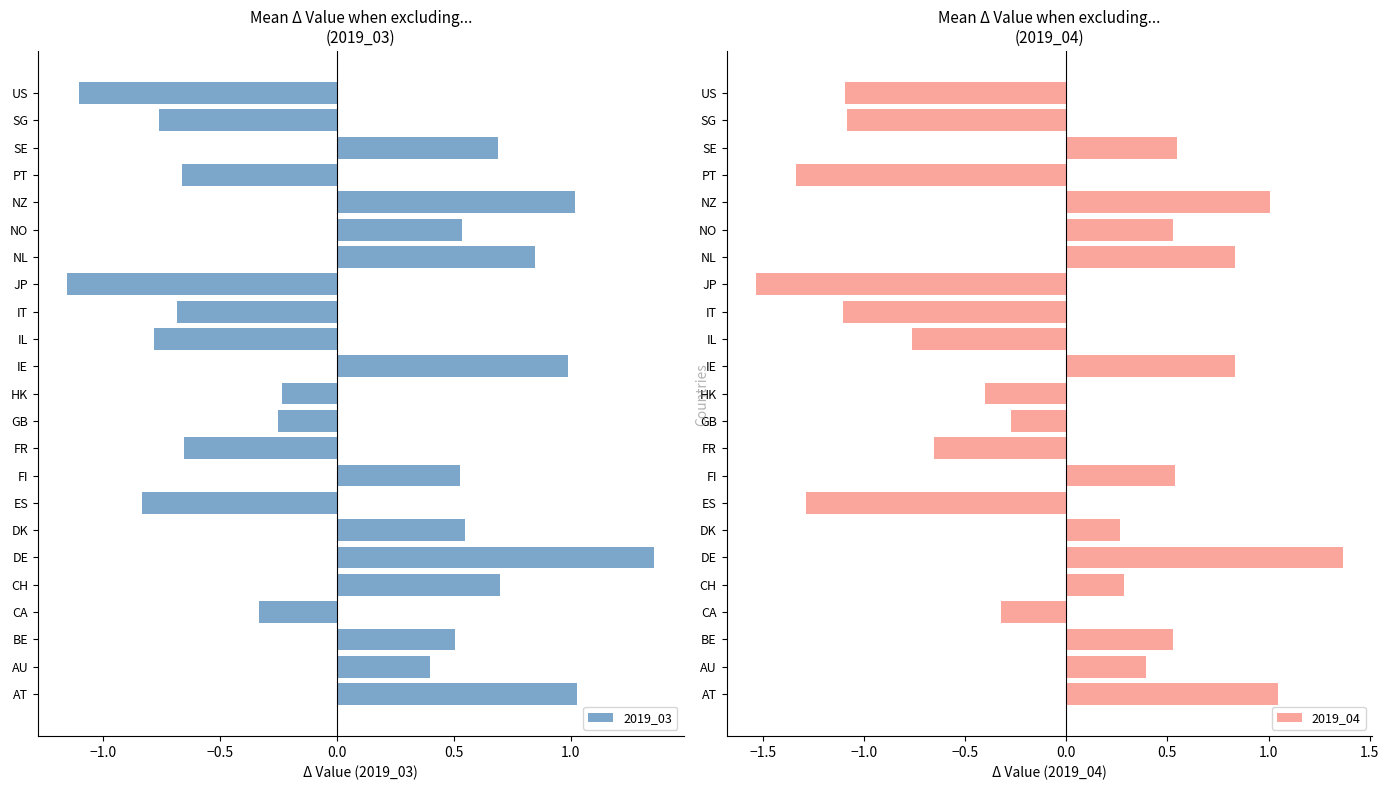

What is the difference between the maximum and minimum values in the 2019_03 series?

2.5